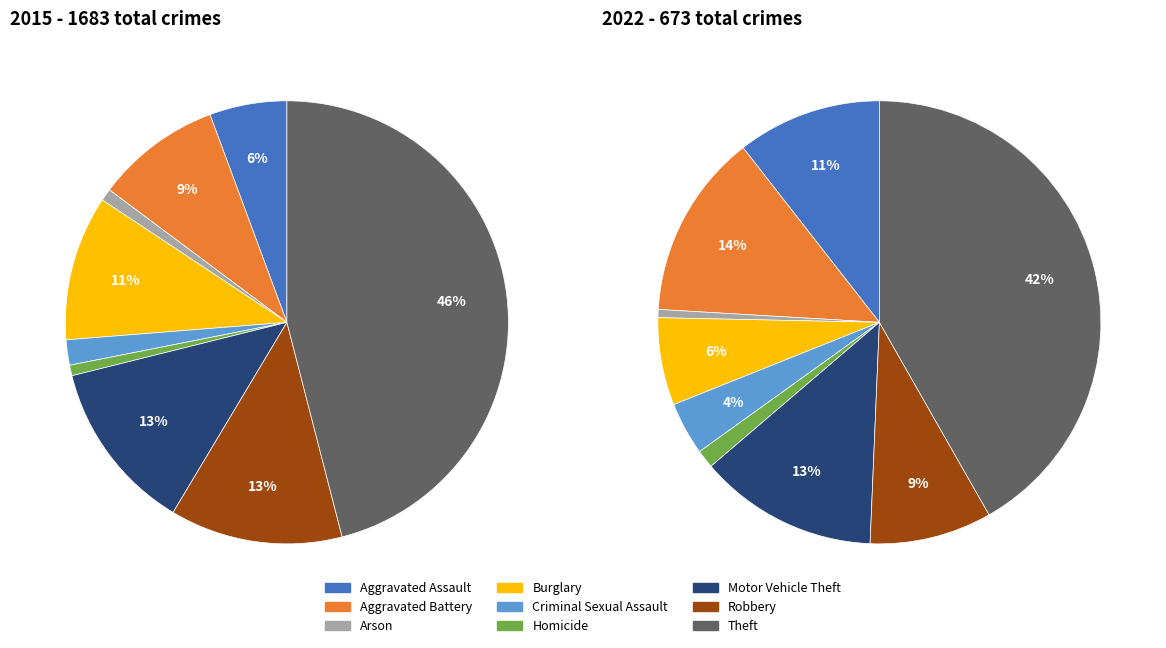

The 2 slice represents 1% of the pie. True or false?

True